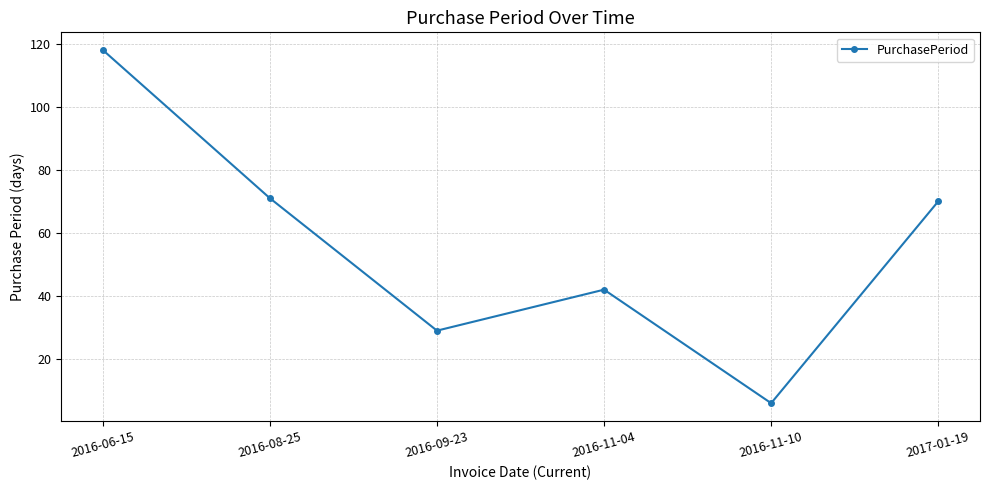

What is the label of the 3rd point from the left?

2016-09-23